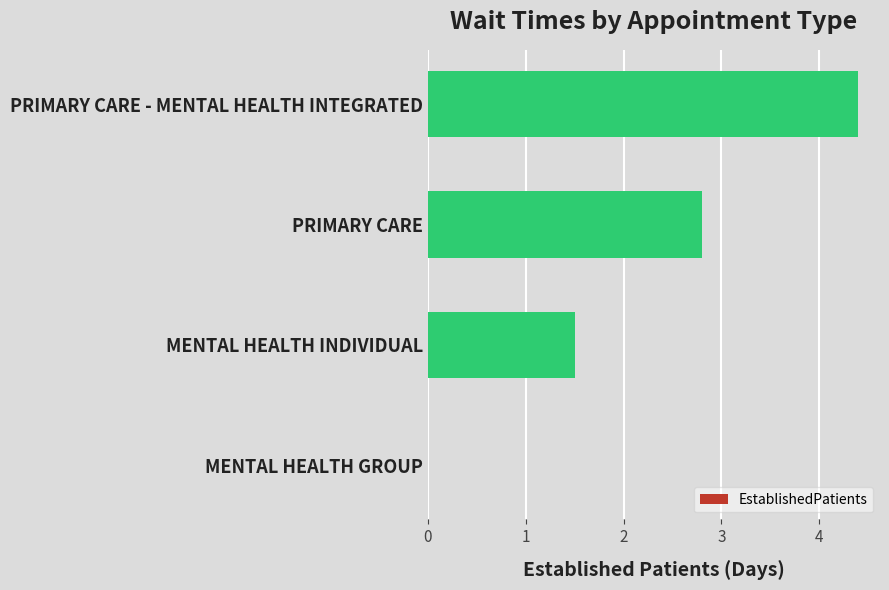

Is it true that the value at MENTAL HEALTH INDIVIDUAL is 0.4?

False